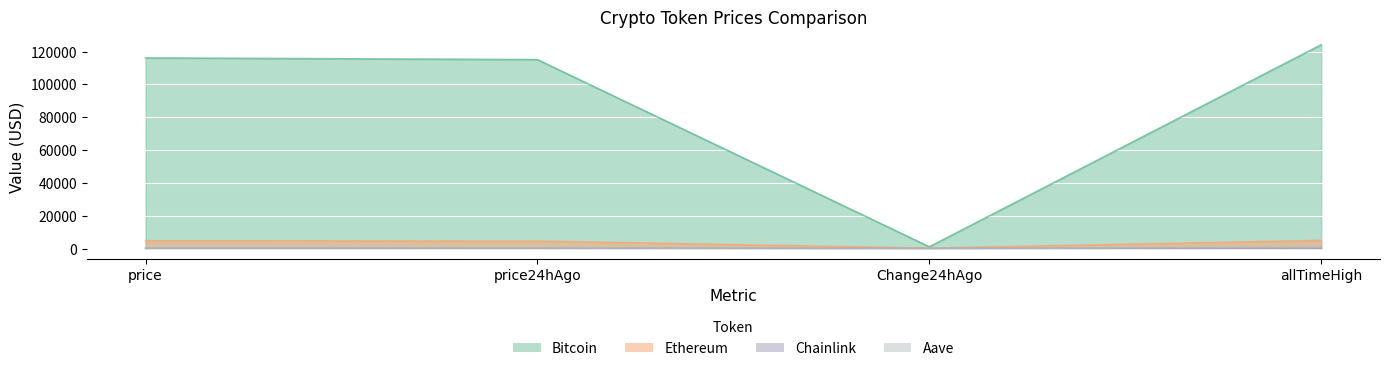

Count the number of data series in this chart.

4